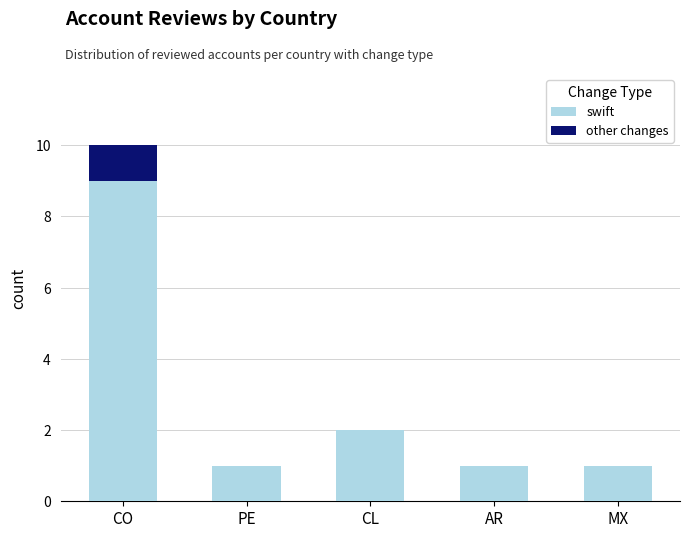

What is the total value across all series at PE?

1